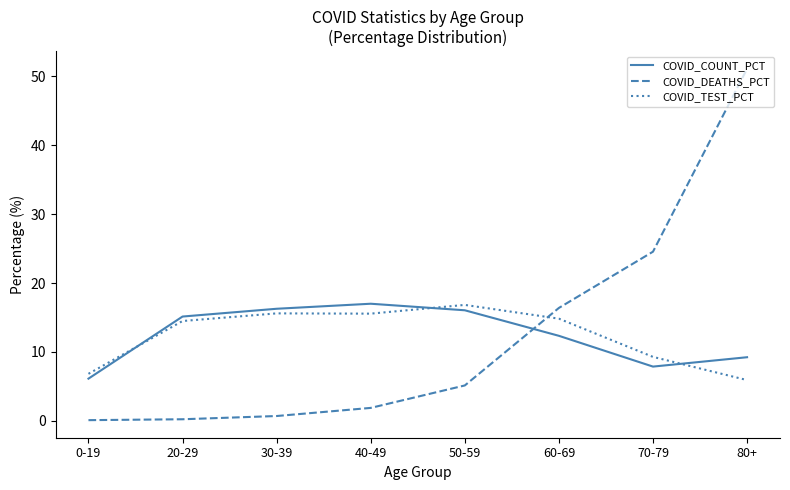

Is the value of COVID_TEST_PCT at 20-29 greater than the value of COVID_COUNT_PCT at 0-19?

Yes